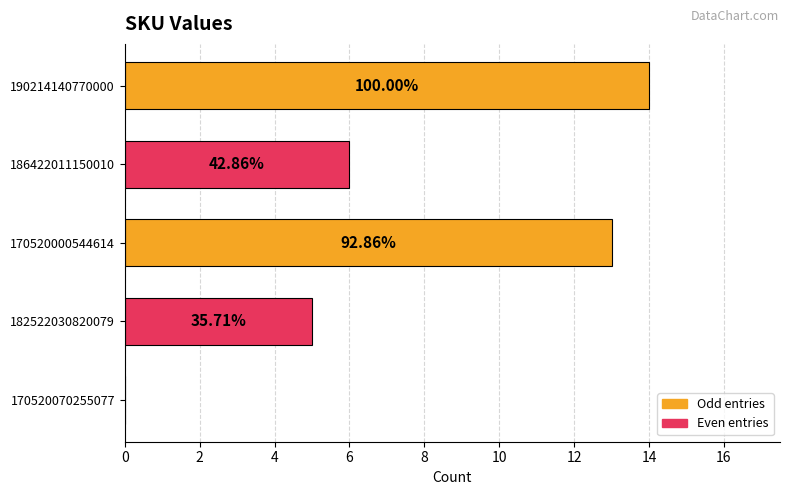

What is the average value?

8